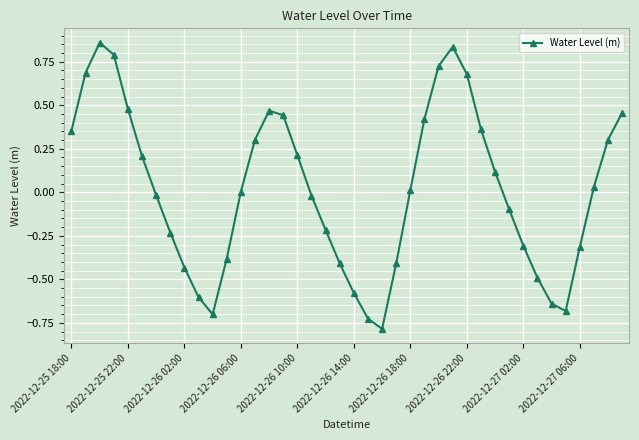

What is the difference between the maximum and second lowest values?

1.6